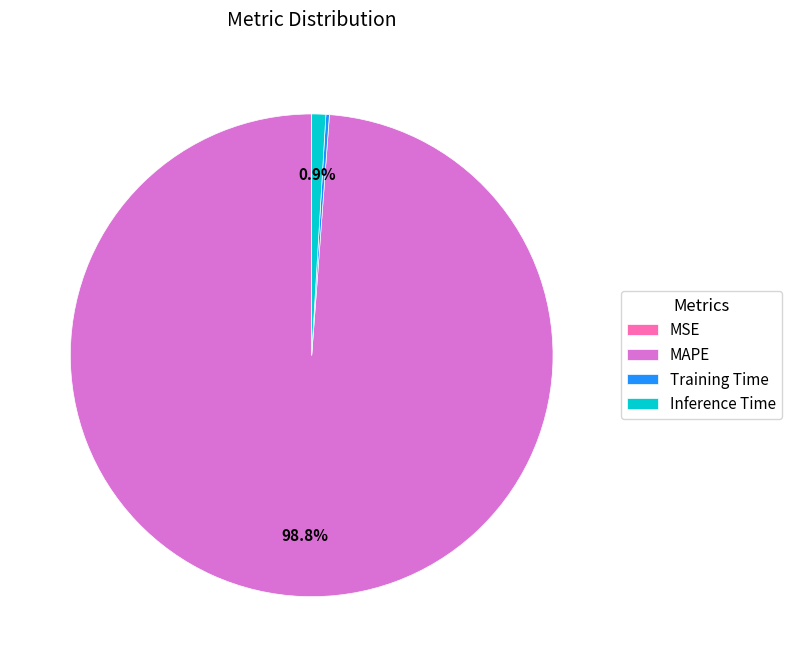

What is the majority slice?

MAPE